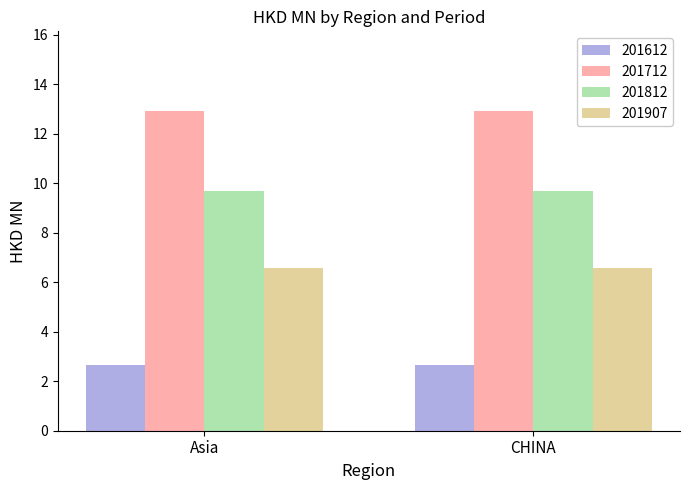

True or false: 201907 has a value of 10.4 at CHINA.

False